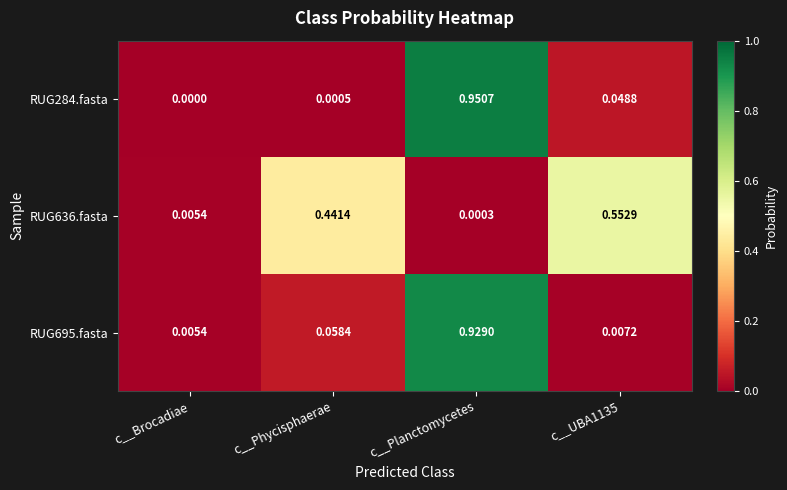

Where is RUG284.fasta nearest to the value 0?

c__Brocadiae